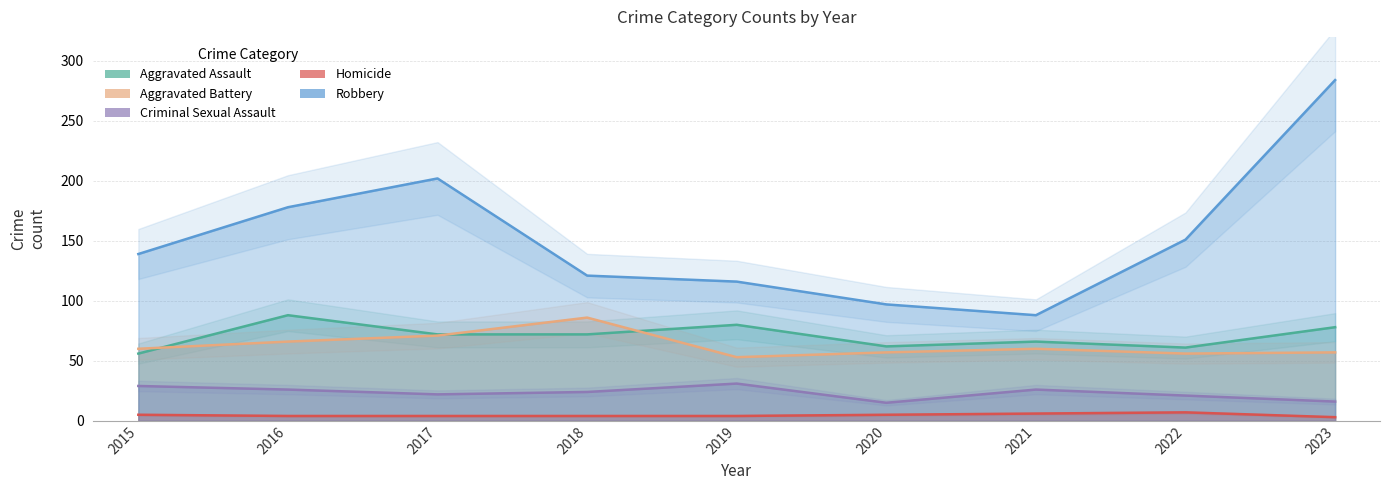

At which label does Aggravated Assault first exceed 72?

2016